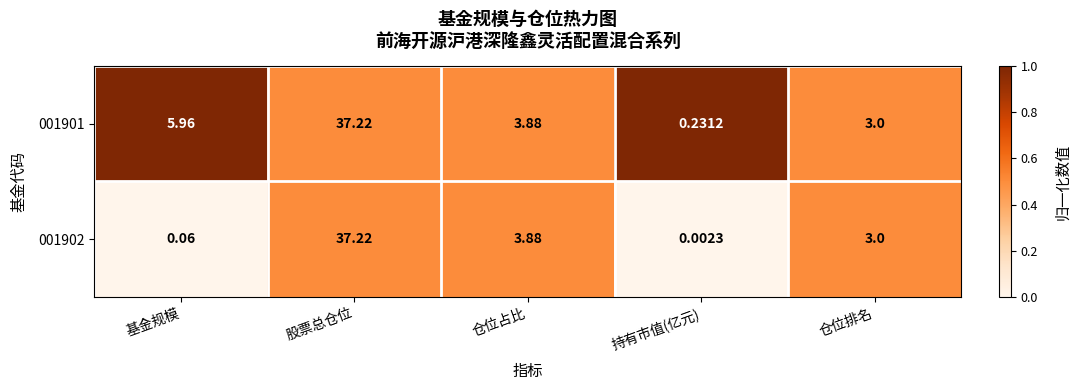

At which category is the sum across all series the highest?

股票总仓位